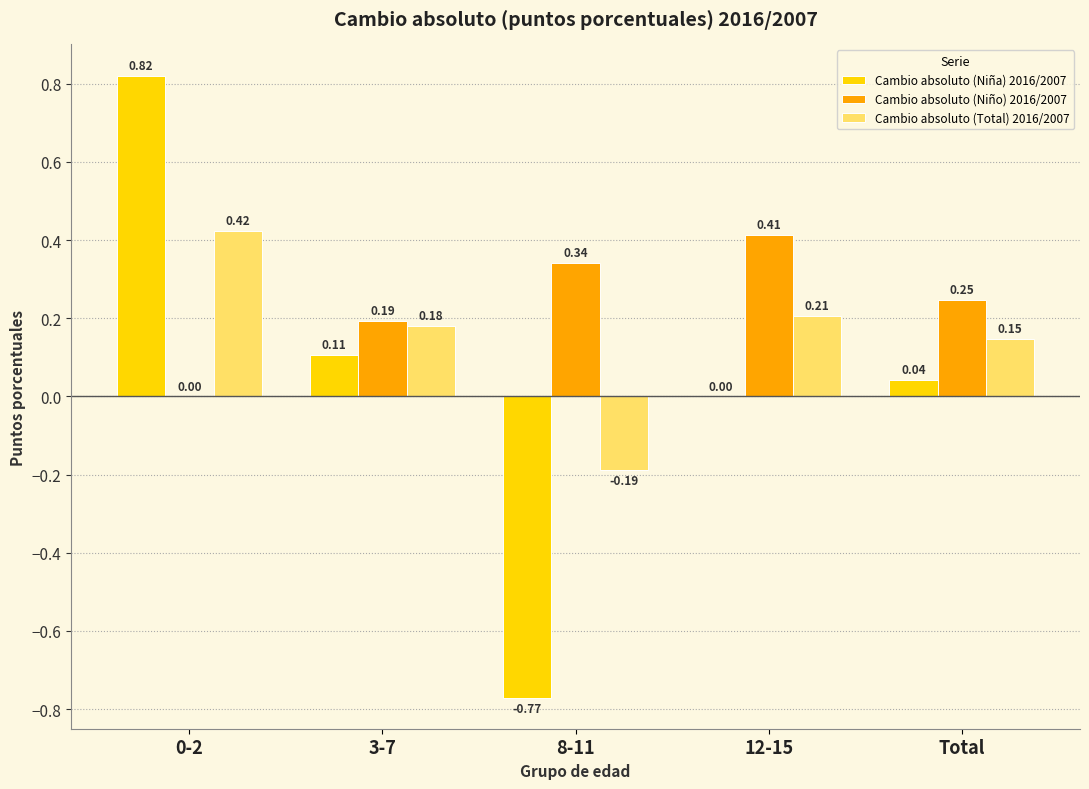

At which label is Cambio absoluto (Total) 2016/2007 closest to 0?

Total